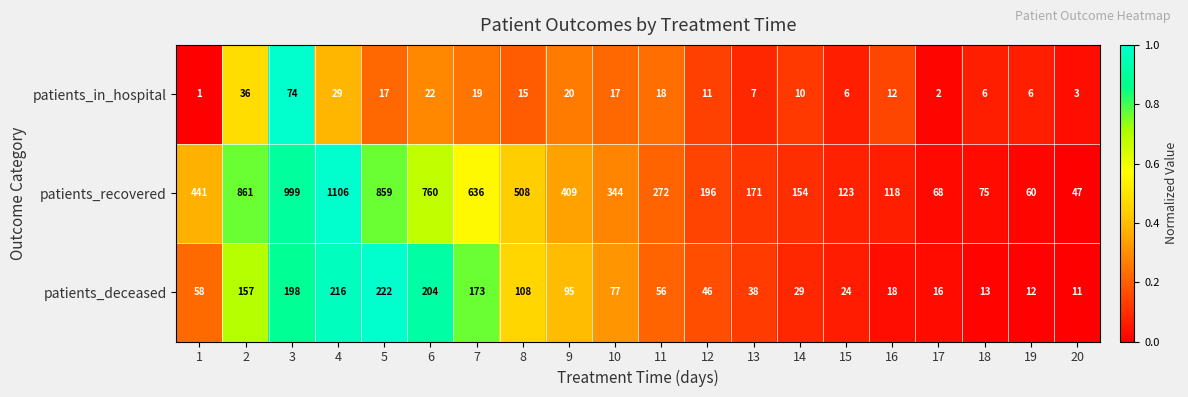

At how many categories does at least one series exceed 274?

10